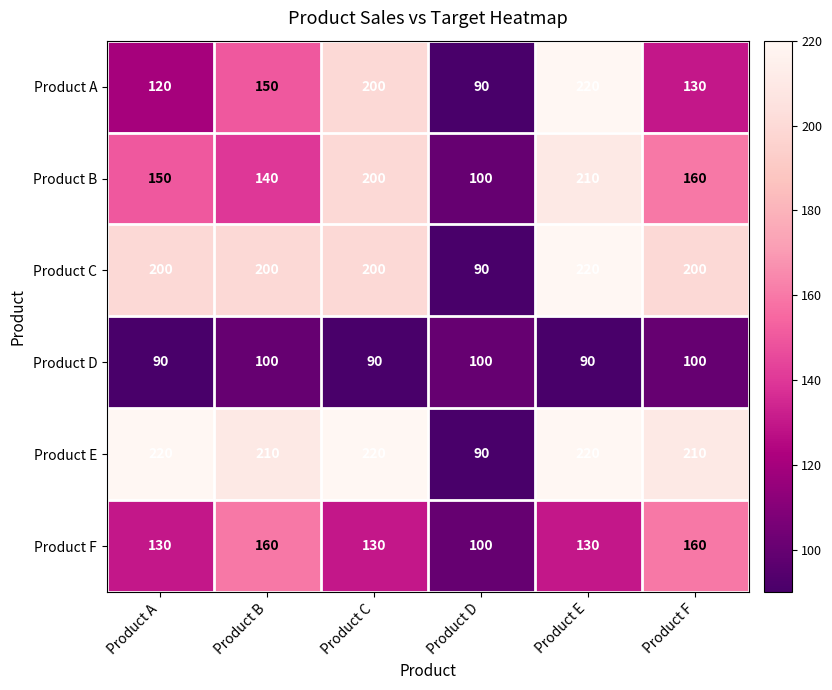

What is the difference between the highest and lowest values at Product A?

130